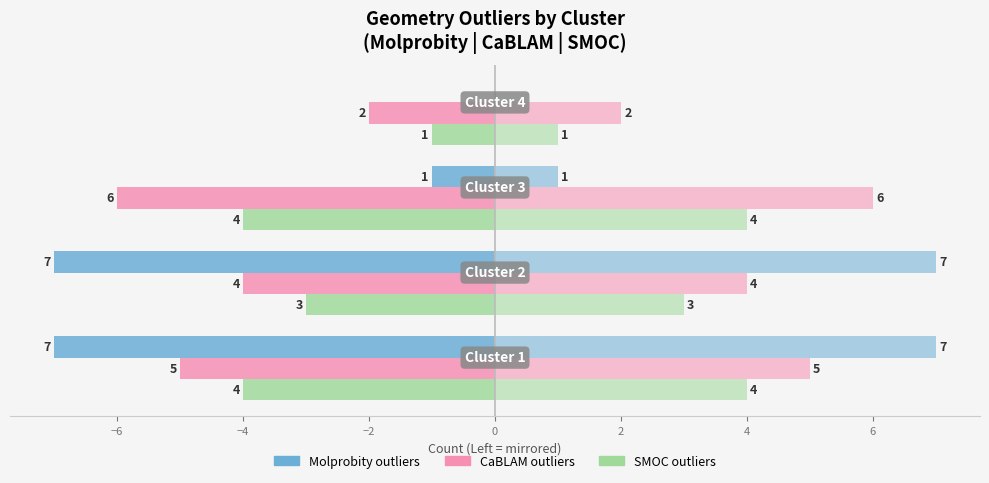

What is the value of the Molprobity outliers bar at the 3rd from the left?

-1